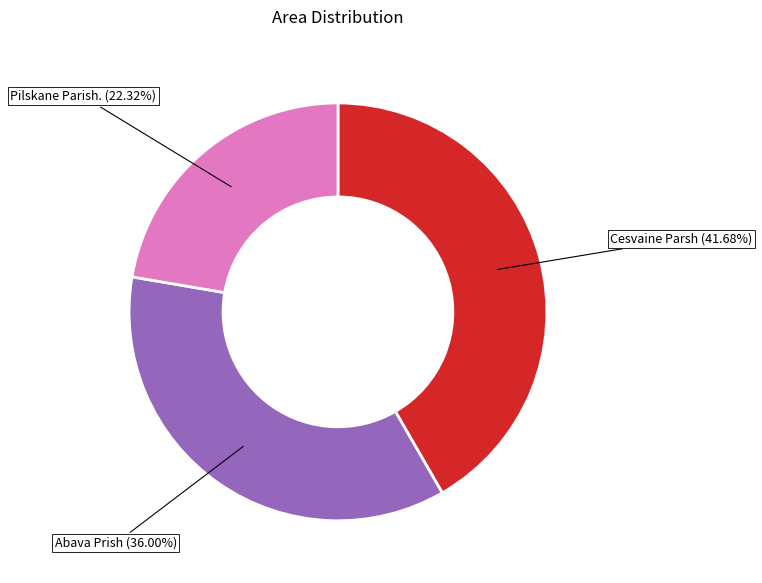

Which slice is the largest?

Cesvaine Parsh